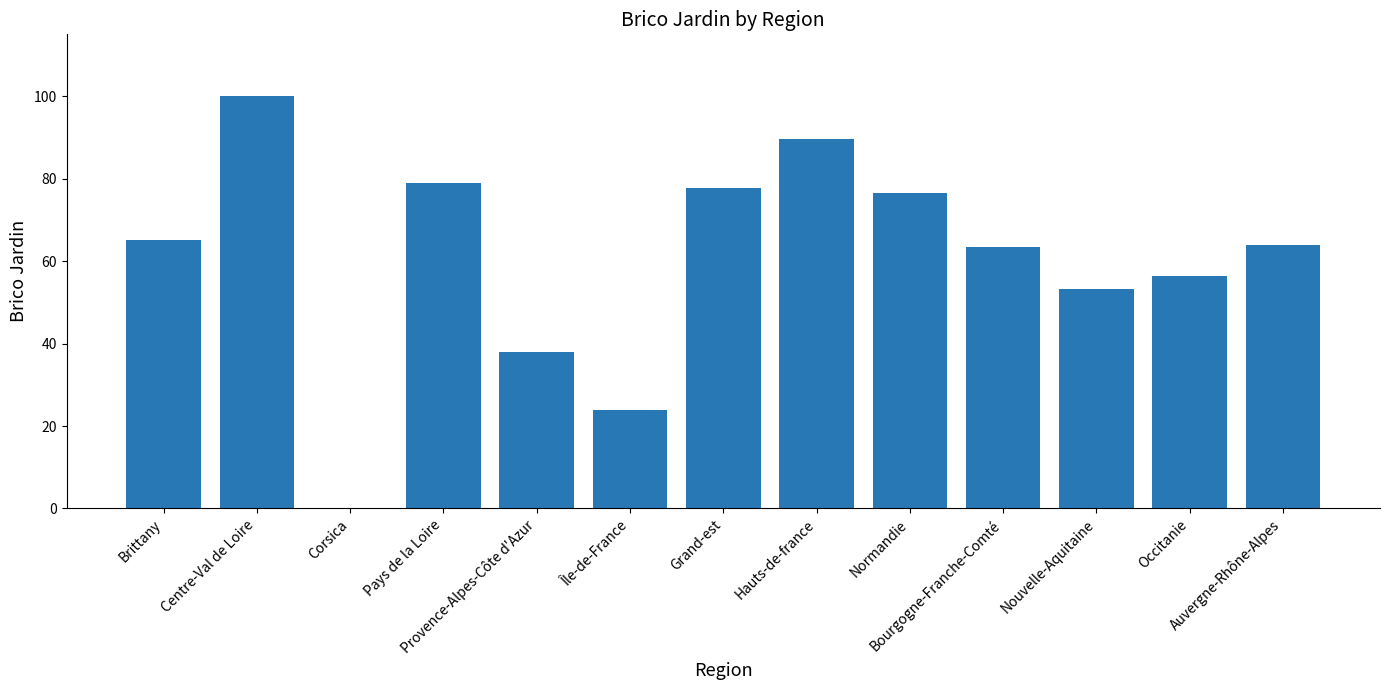

What is the sum of all values?

787.0